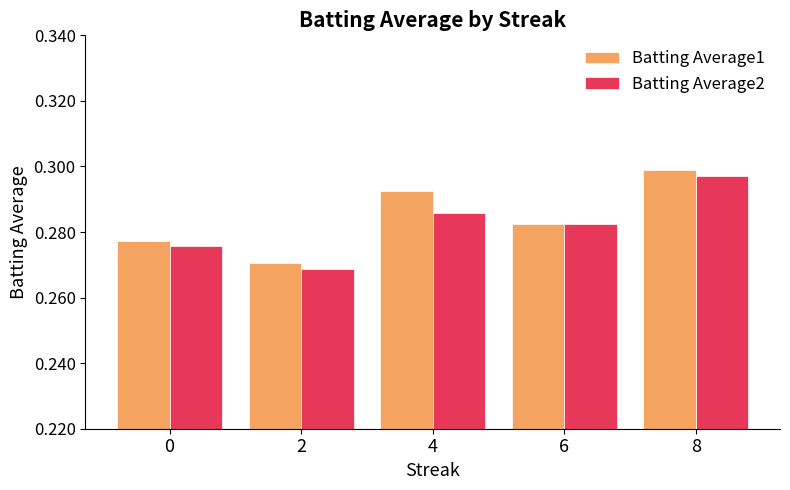

What is the sum of all Batting Average1 values?

1.4